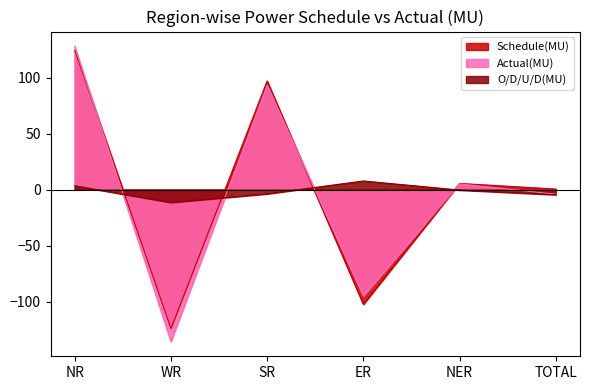

What is the total value across all series at TOTAL?

-8.2